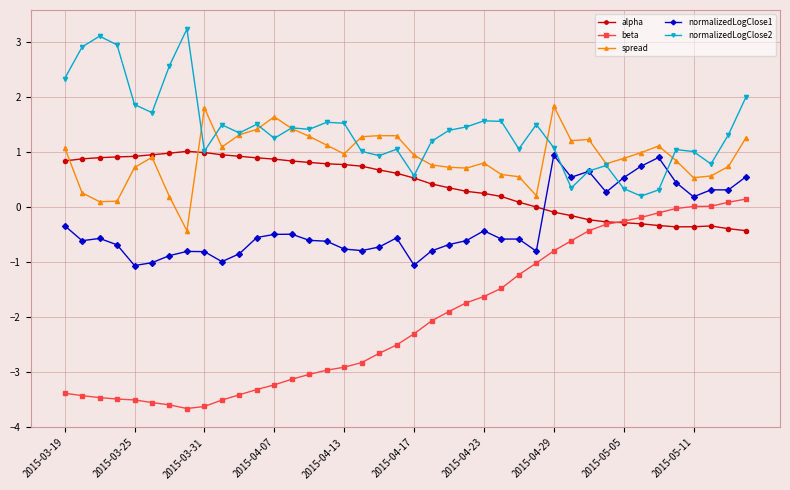

What is the minimum value shown in the chart?

-3.7